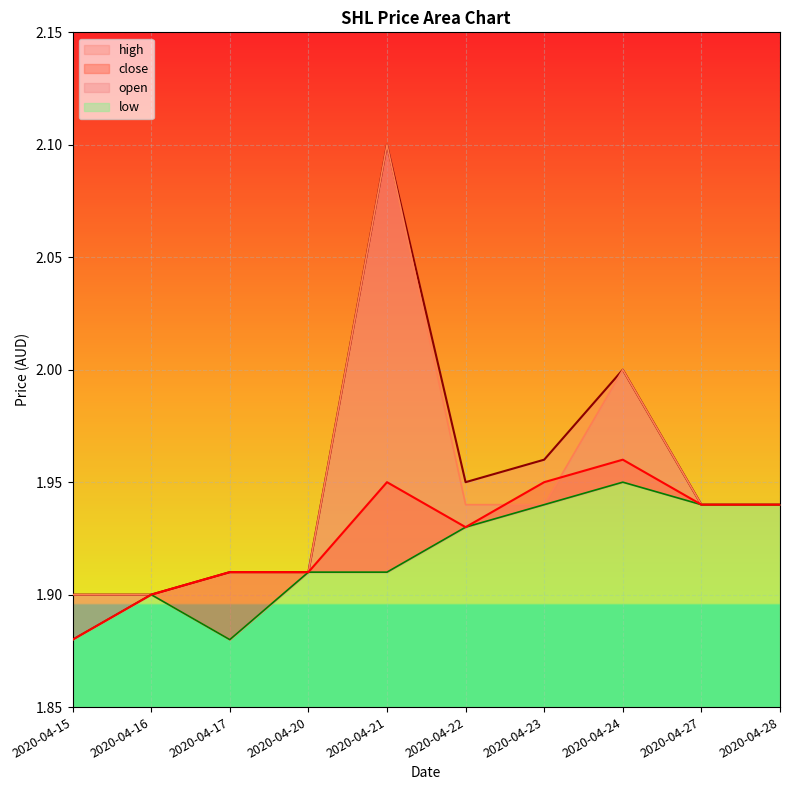

What is the minimum value shown in the chart?

1.9